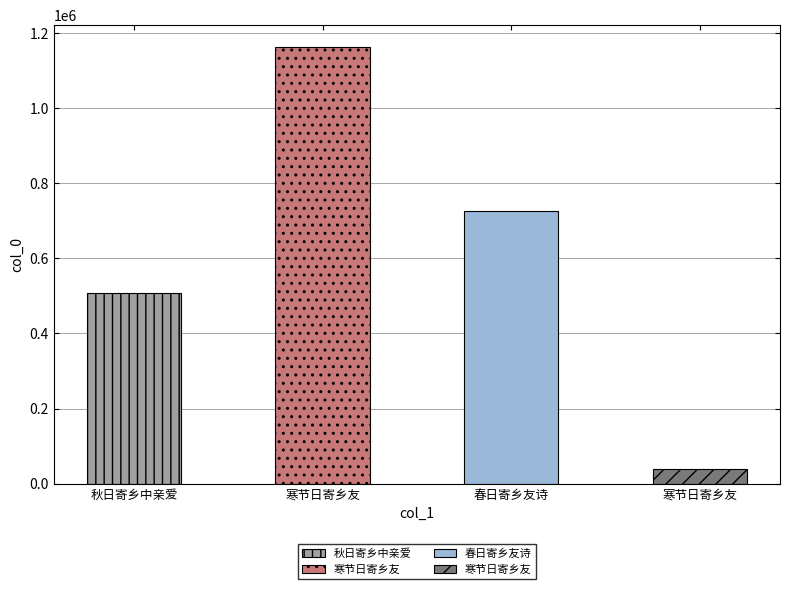

Count the number of categories in the chart.

4